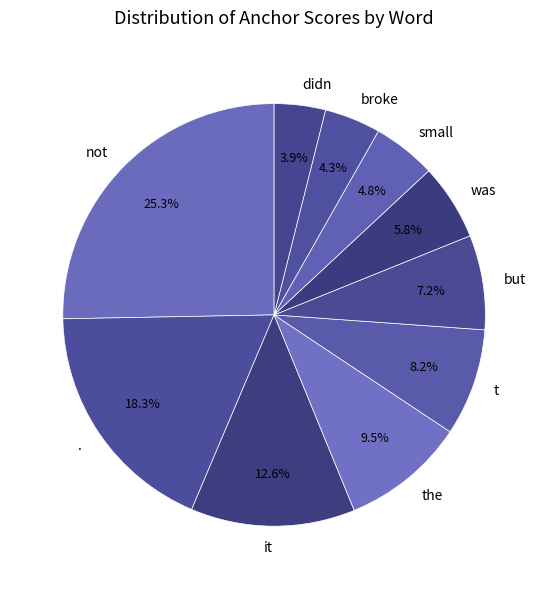

Does small represent more than half of the total?

No